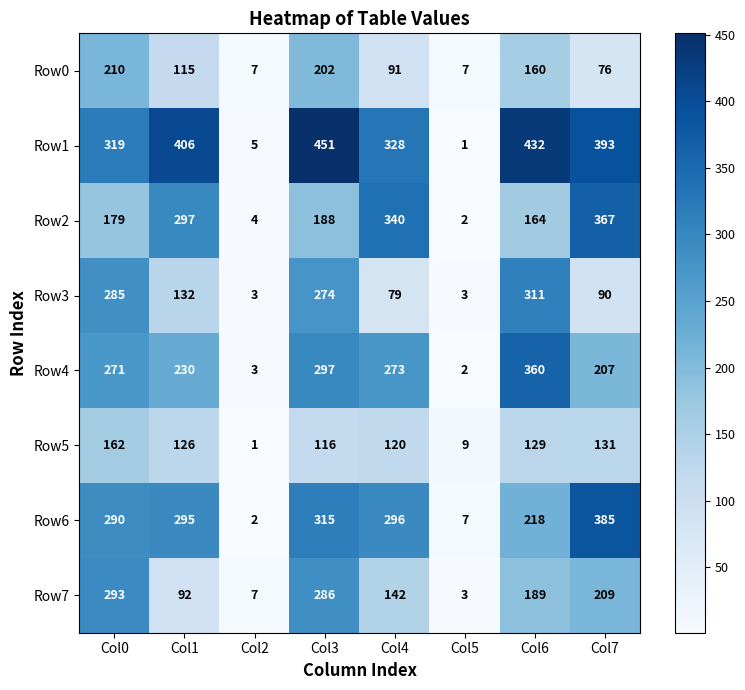

What is the sum of all Row6 values?

1808